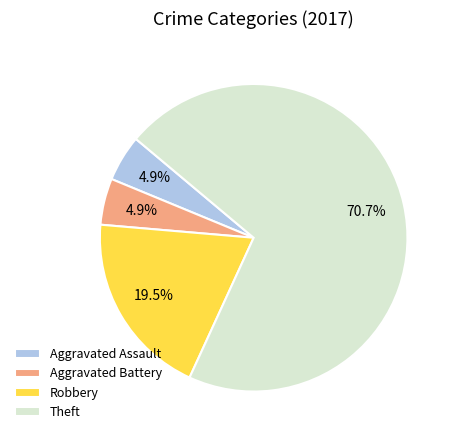

Between Theft and Robbery, which is larger?

Theft